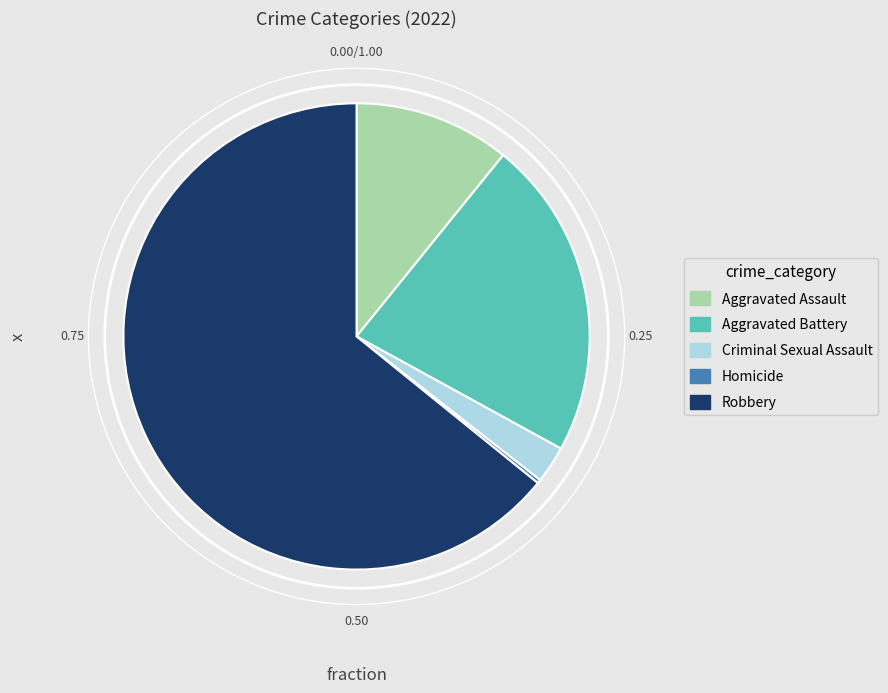

Is the sum of Robbery and Aggravated Battery greater than half?

Yes